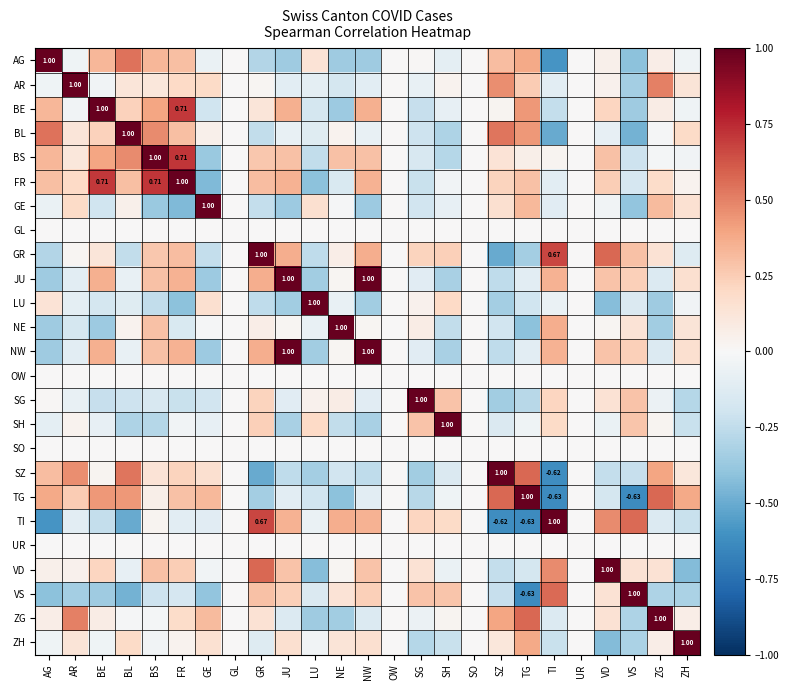

How many values in the SG series exceed 0?

9